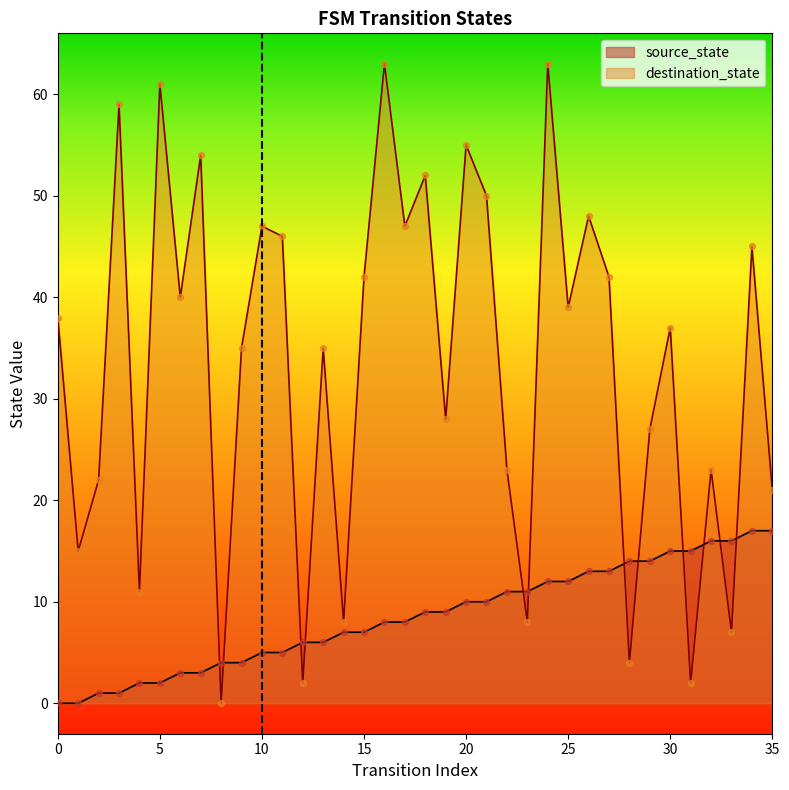

What are all the series names shown in the legend?

source_state, destination_state